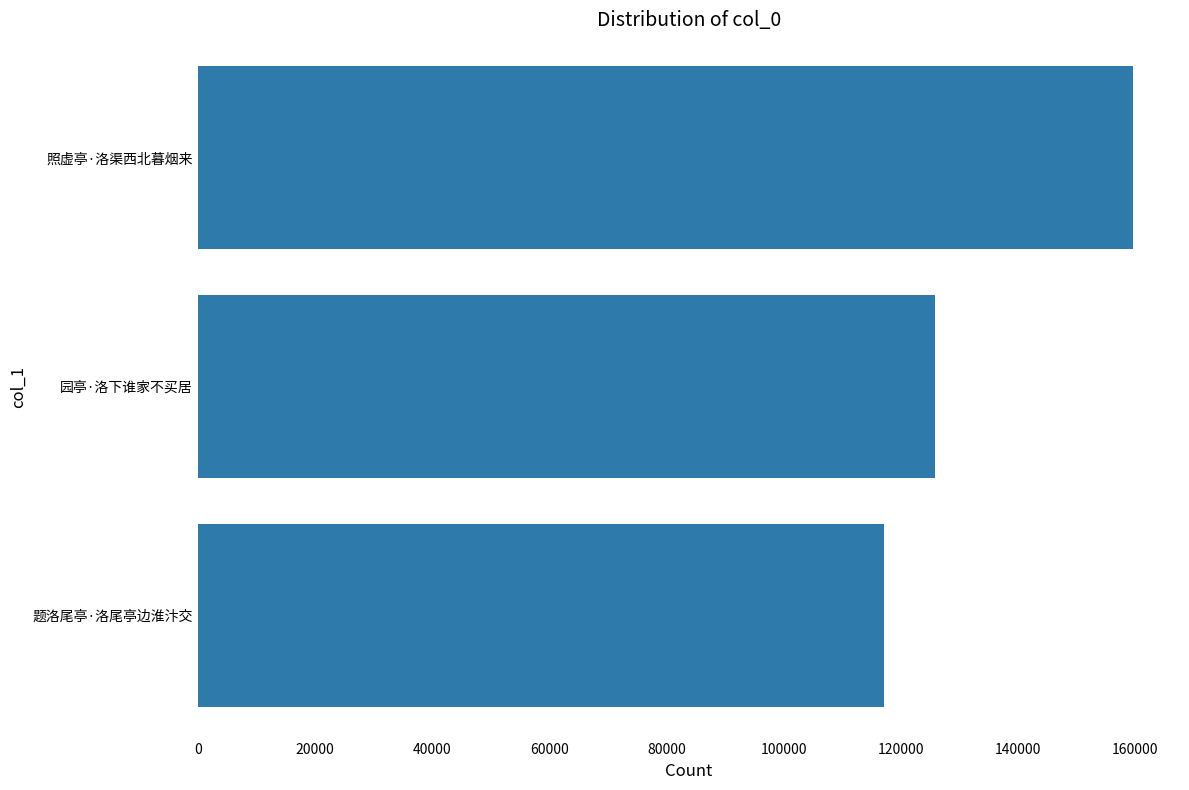

What value does the data have at 题洛尾亭·洛尾亭边淮汴交, to the nearest 10?

117070